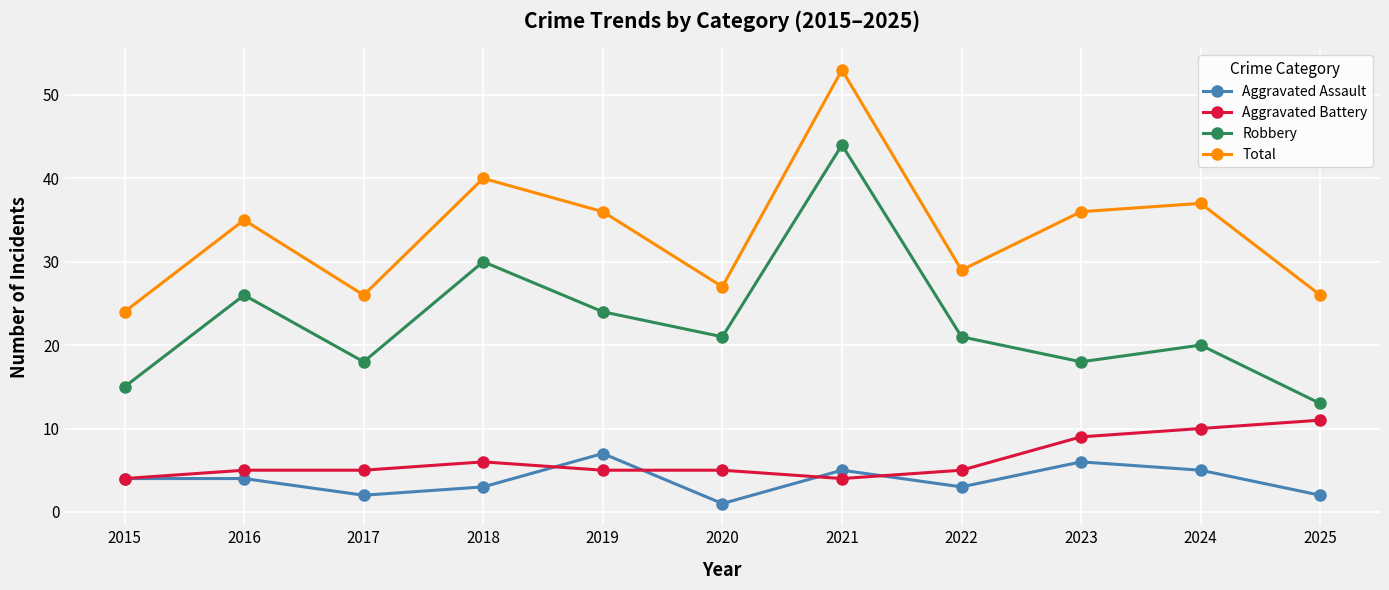

Count the number of data series in this chart.

4